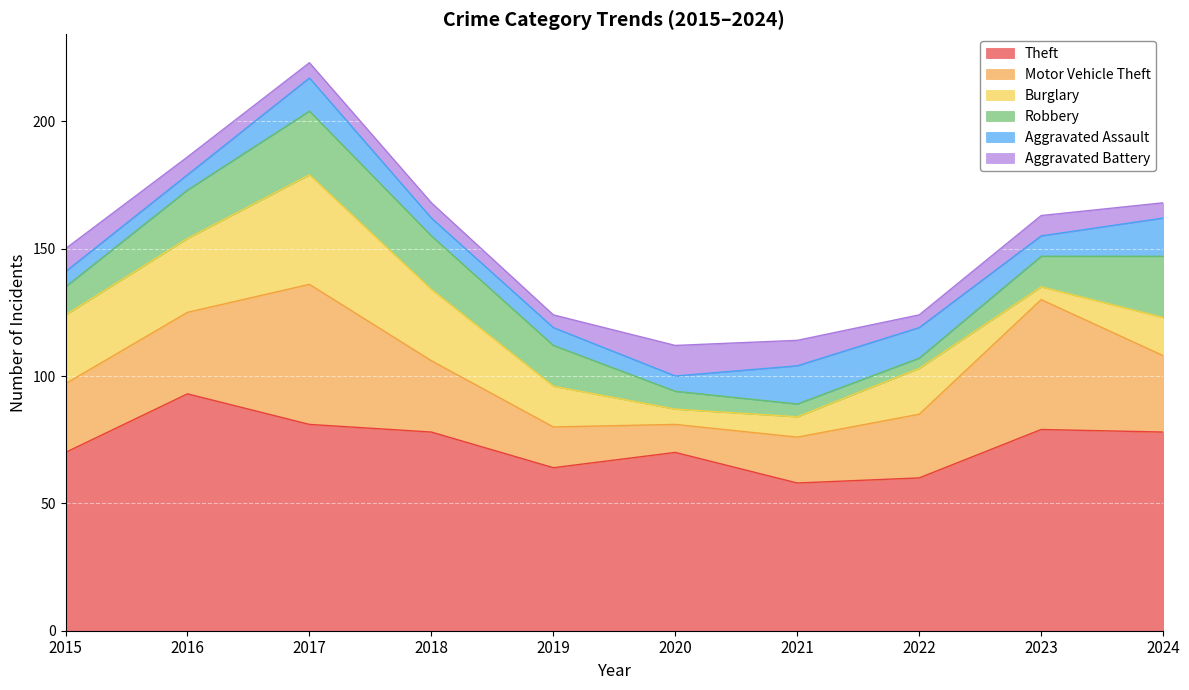

Which series has the widest spread of values?

Motor Vehicle Theft